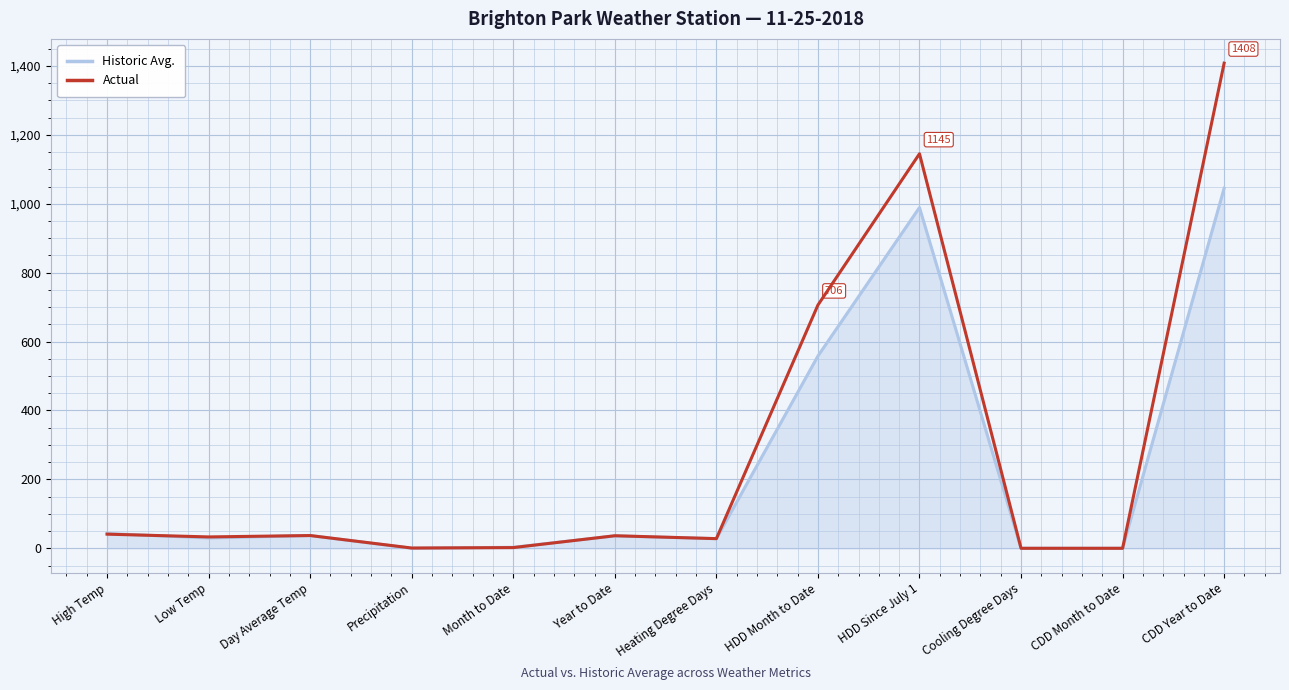

Between High Temp and HDD Since July 1, which series saw the biggest shift?

Actual